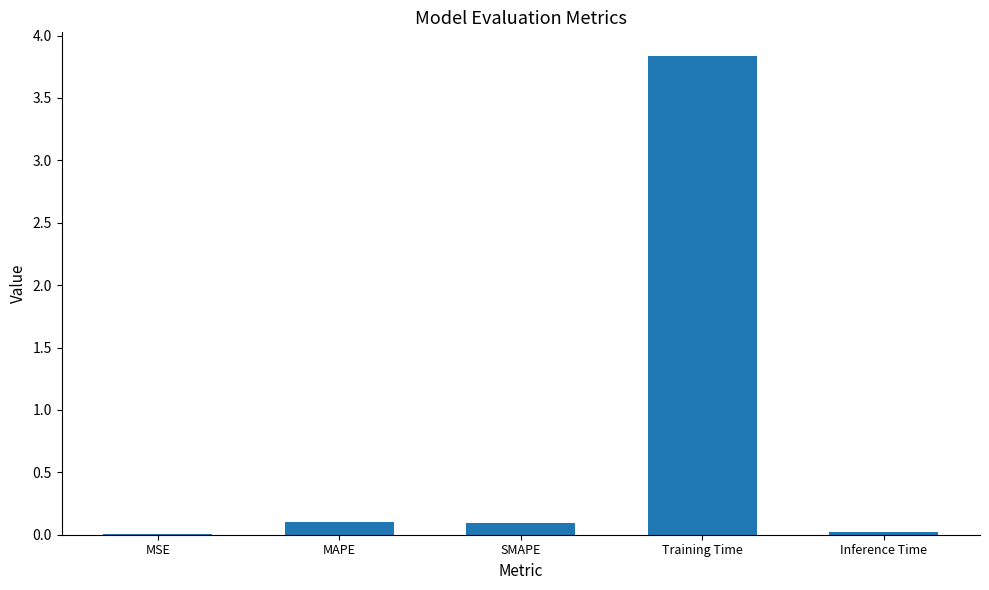

What is the maximum value shown in the chart?

3.8